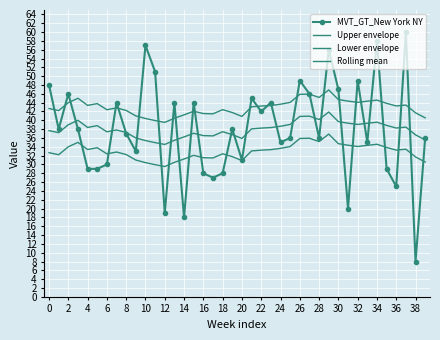

What is the highest value of the Lower envelope series?

36.9